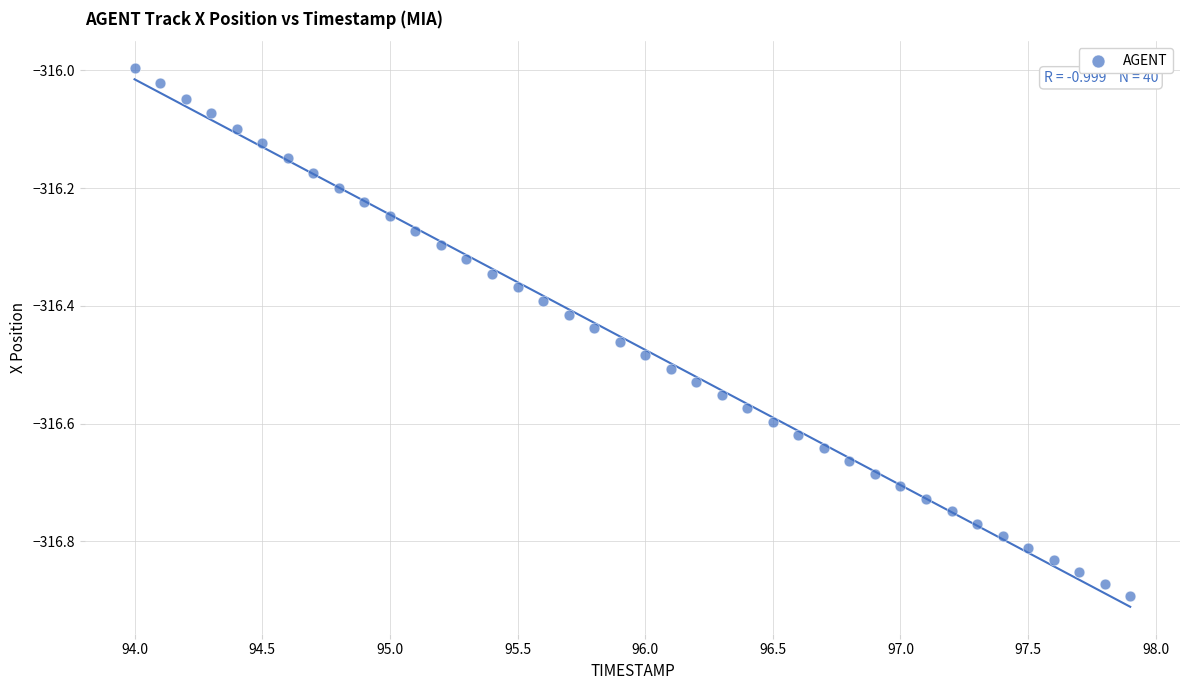

What is the range of Y values (max minus min)?

0.9